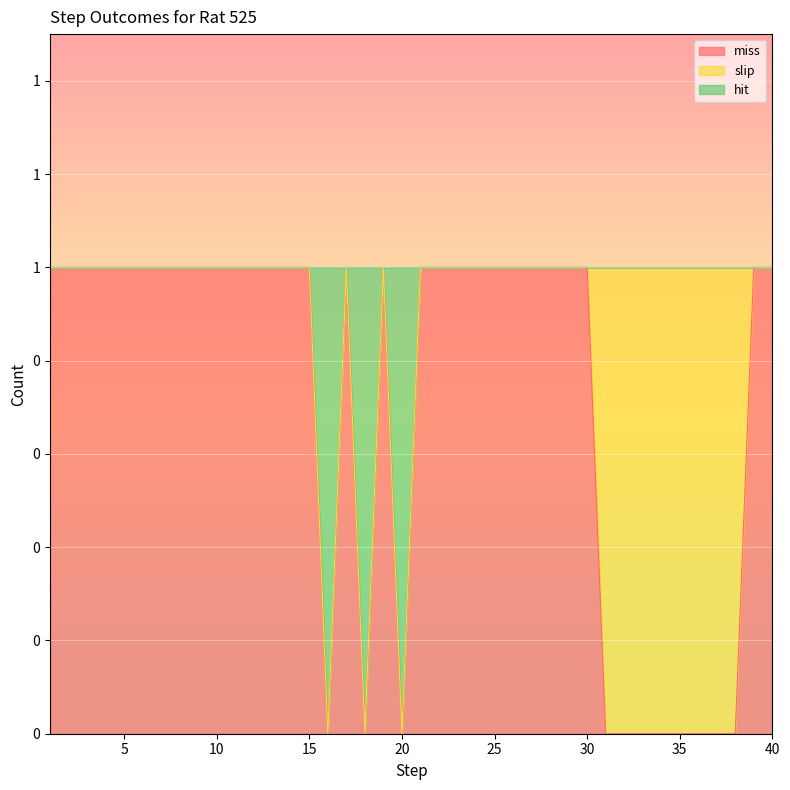

What is the difference between the maximum and minimum values in the hit series?

1